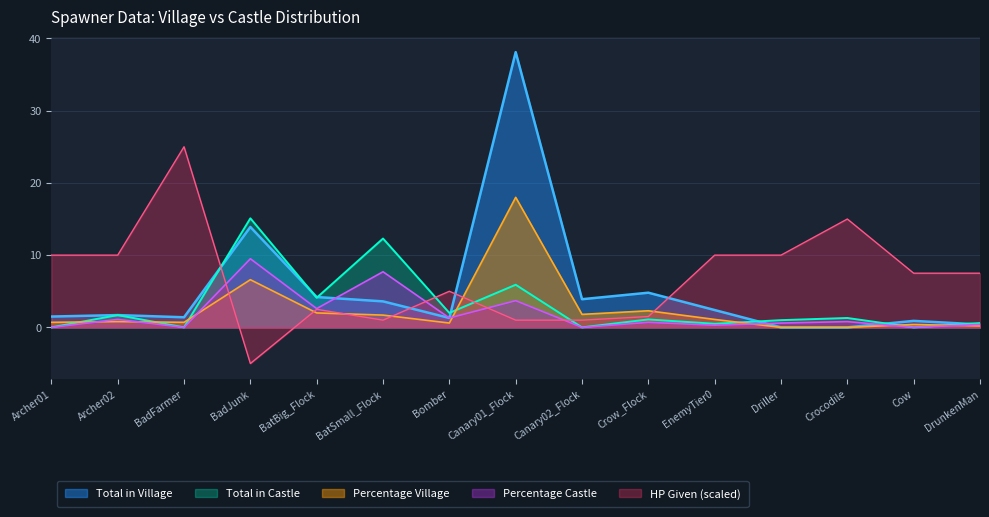

What is the sum of all Total in Village values?

78.1